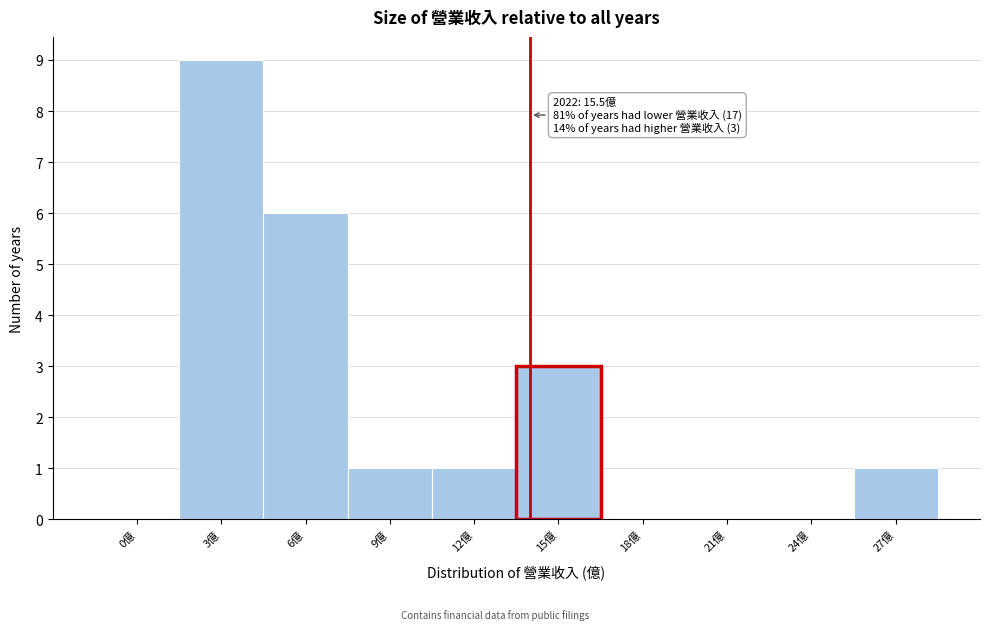

Reading right to left, what are all the values shown in this chart?

27億=1	24億=0	21億=0	18億=0	15億=3	12億=1	9億=1	6億=6	3億=9	0億=0